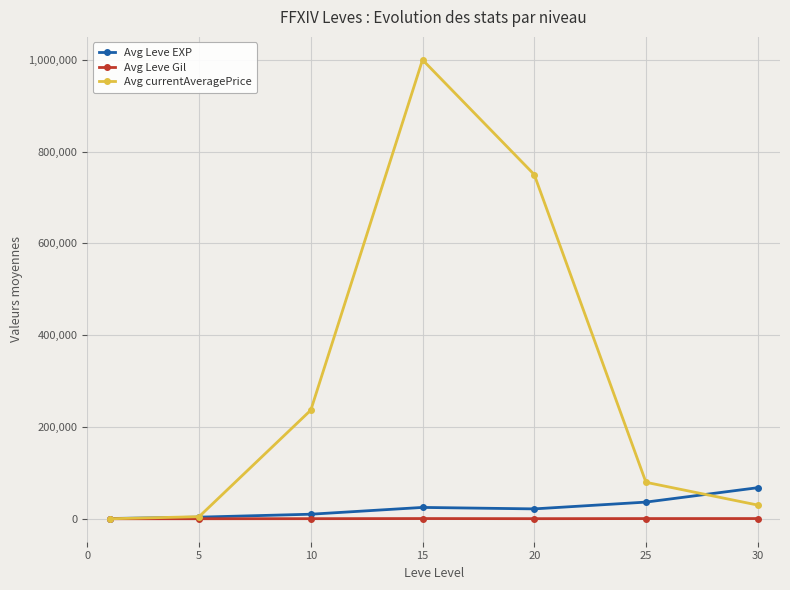

Which series has the widest spread of values?

Avg currentAveragePrice